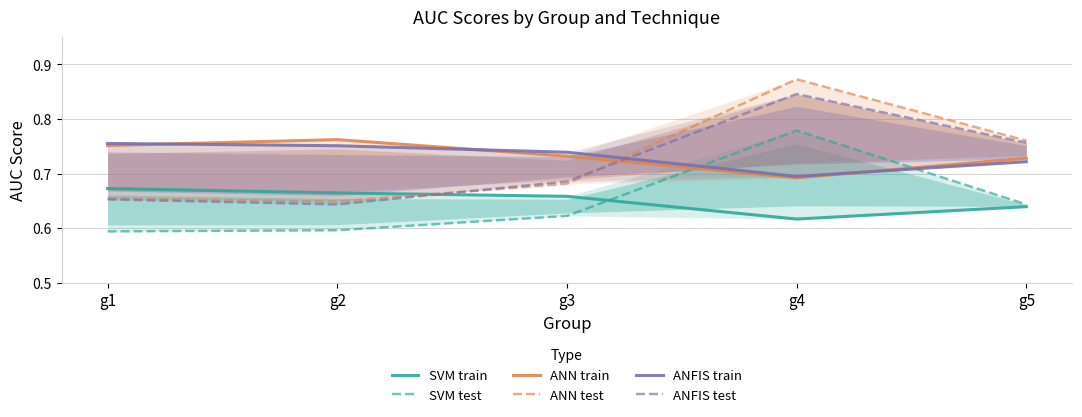

At which category does ANN test reach its first local valley?

g2